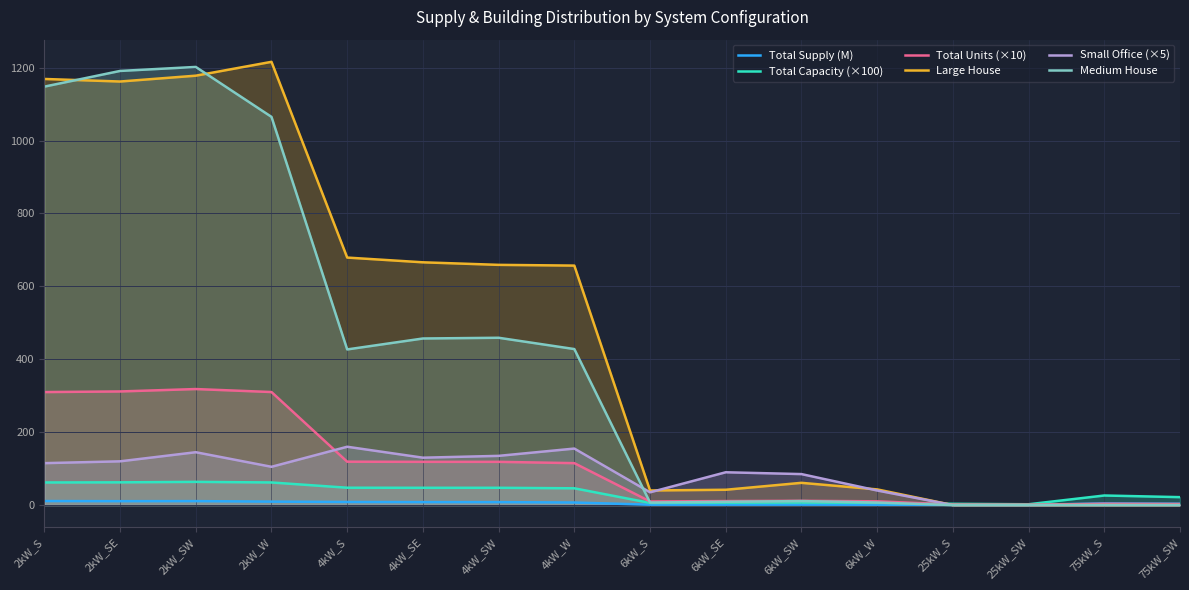

Between 6kW_W and 25kW_S, which series saw the biggest shift?

Large House